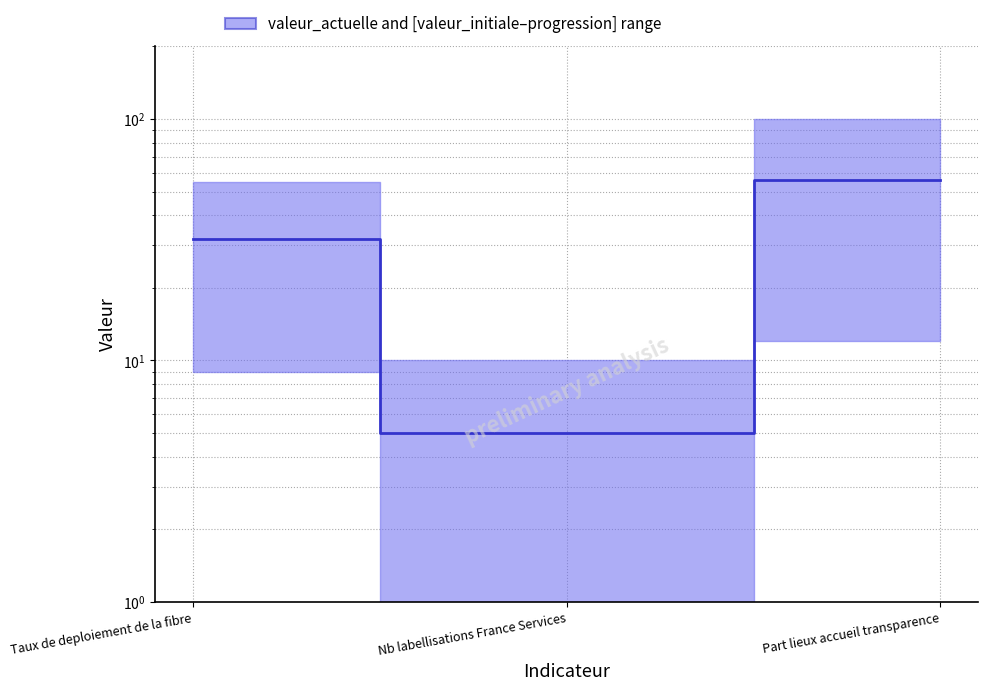

What is the change in value from Nb labellisations France Services to Part lieux accueil transparence?

+51